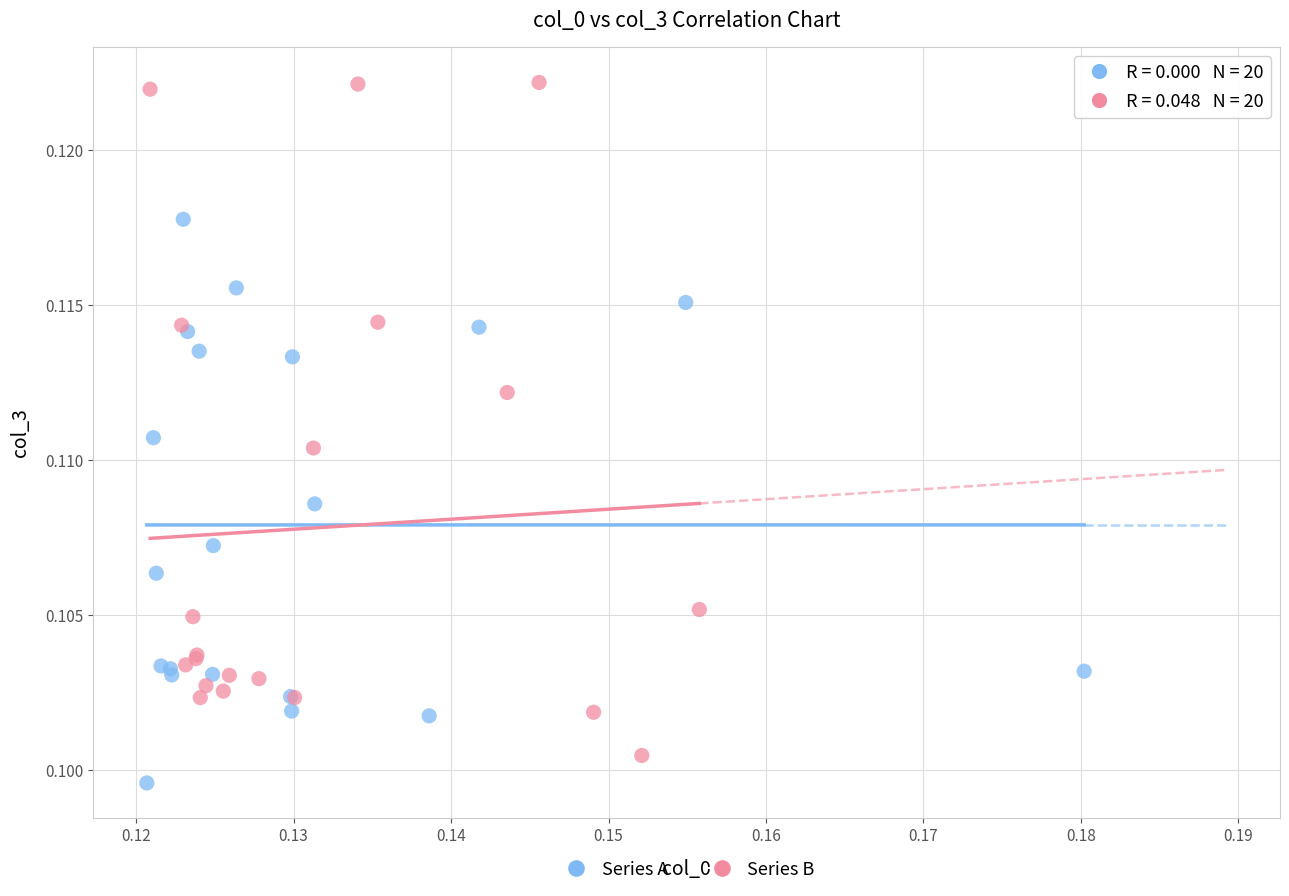

Which series contains the highest Y value?

Series B